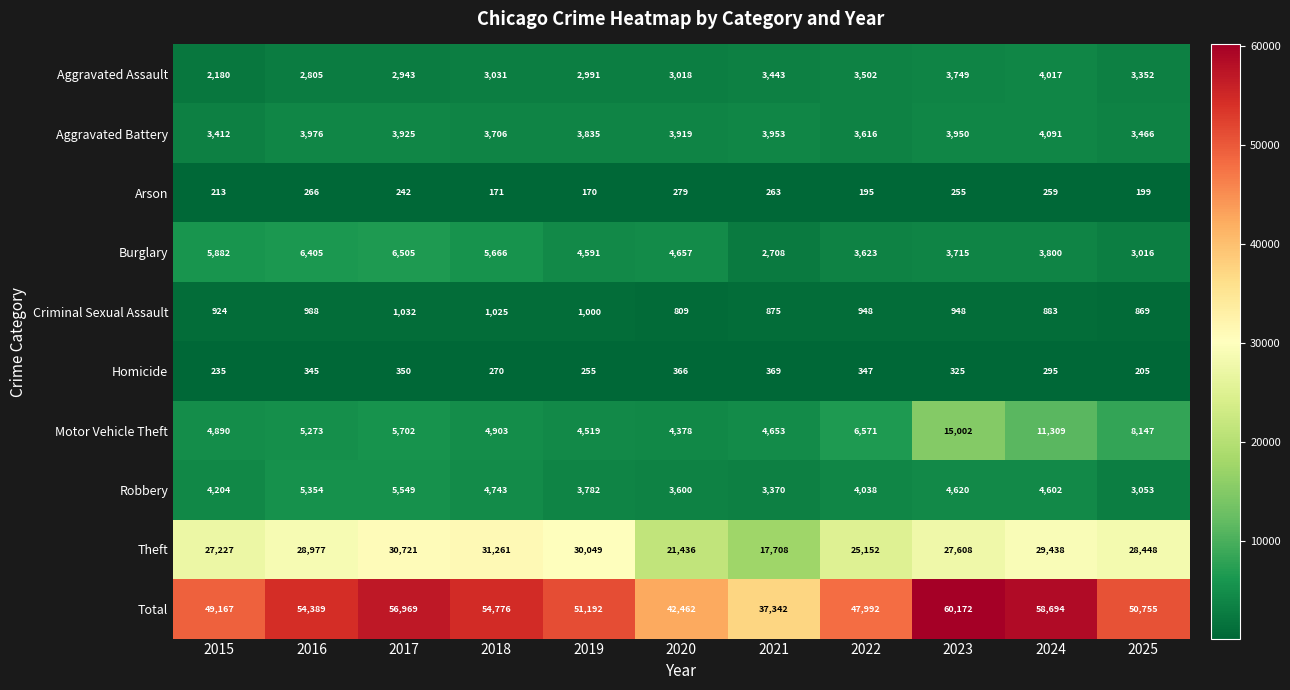

Where does the Theft series first go above 28448?

2016